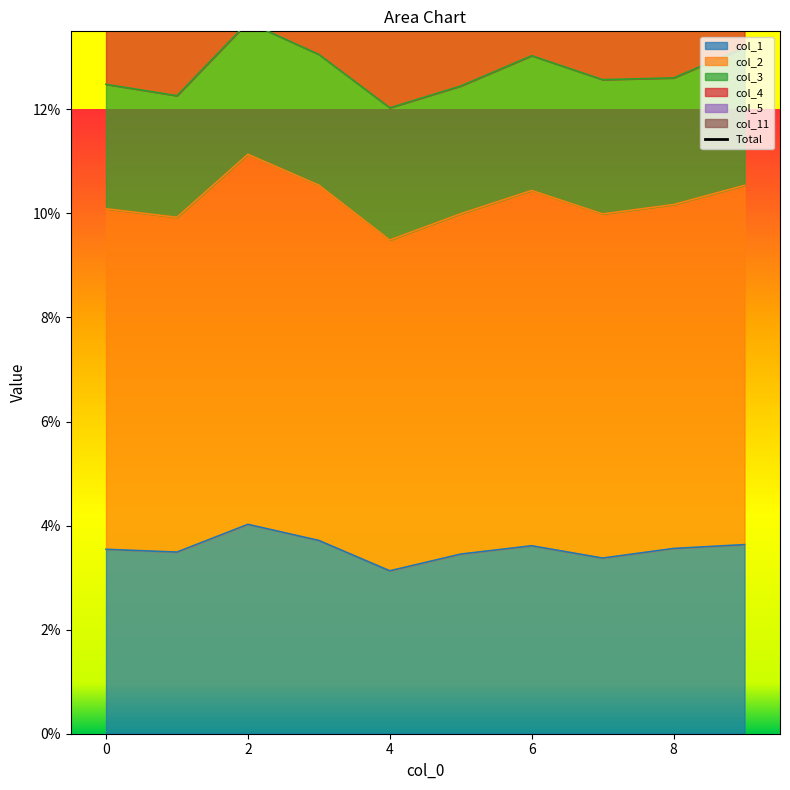

The value of col_1 at 0 is 0.1. True or false?

False